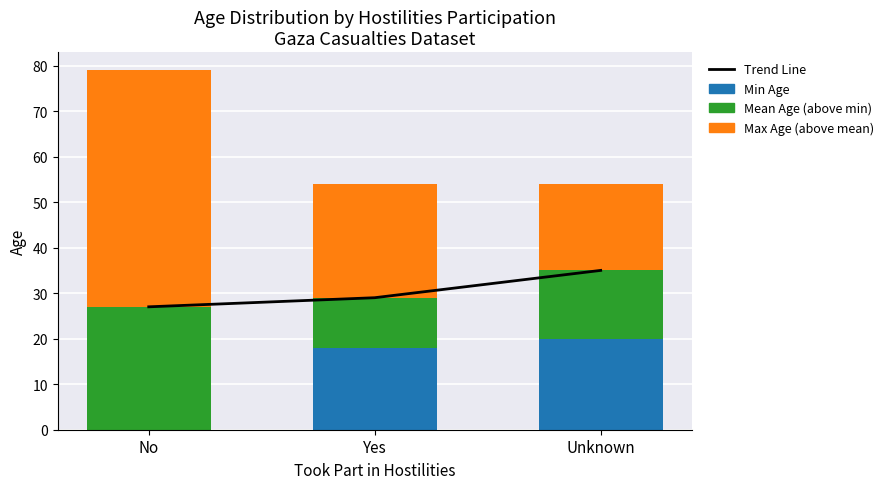

What is the sum of all Max Age (above mean) values?

96